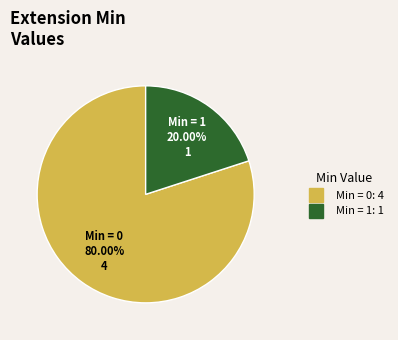

How many segments does this pie chart have?

2